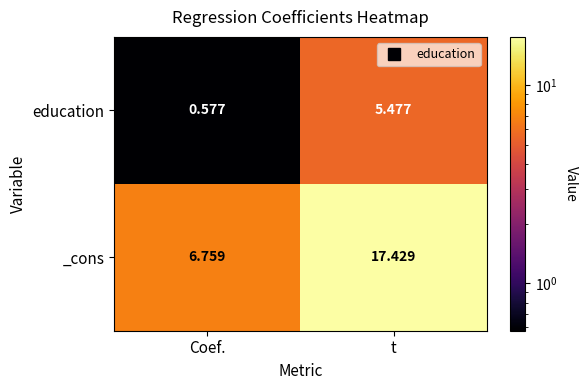

Between Coef. and t, which series saw the biggest shift?

_cons